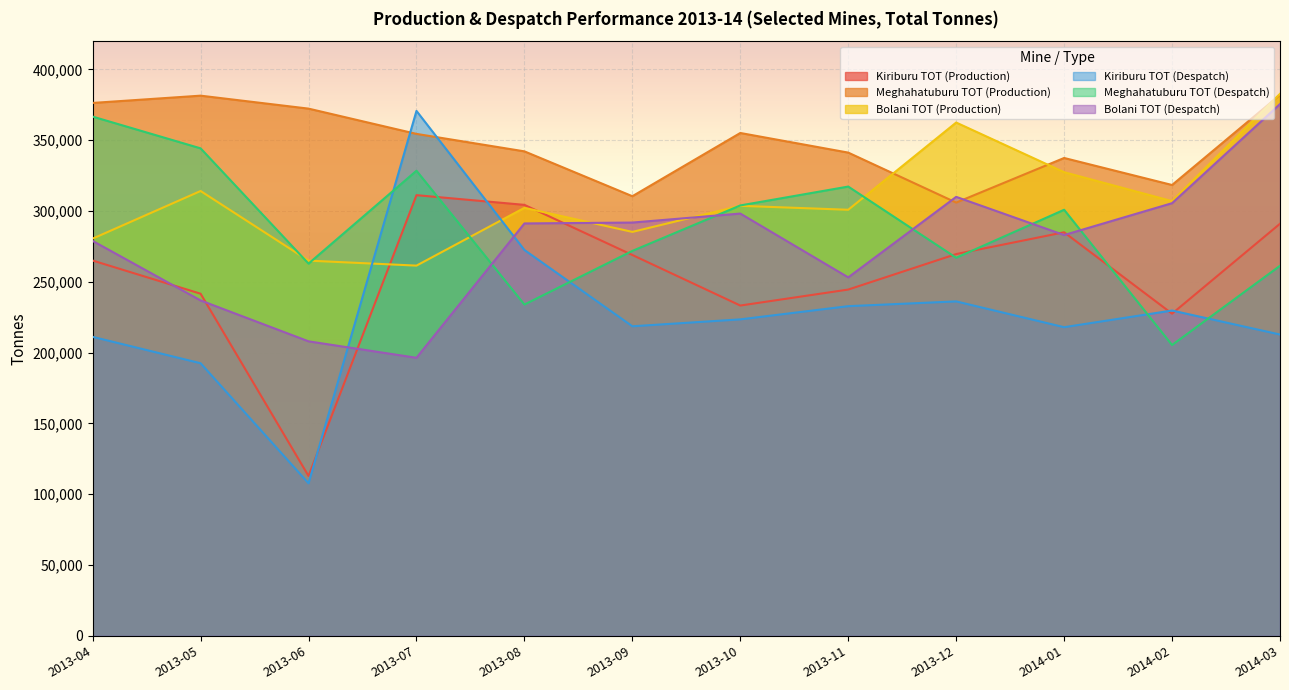

How many data points does each series have?

12